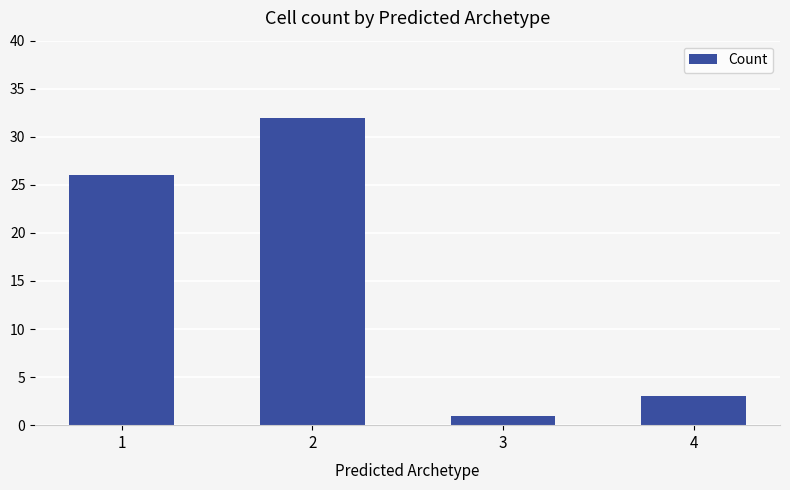

List the labels in order of value, largest first.

2, 1, 4, 3